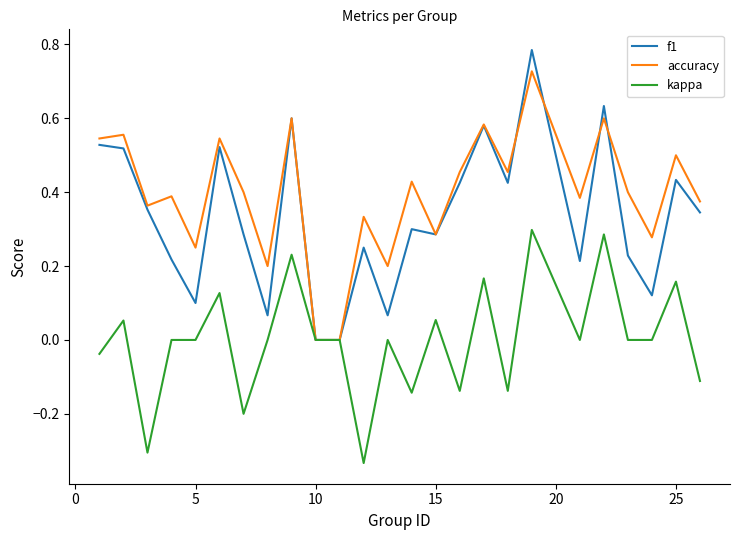

Which series has the largest range (max minus min)?

f1